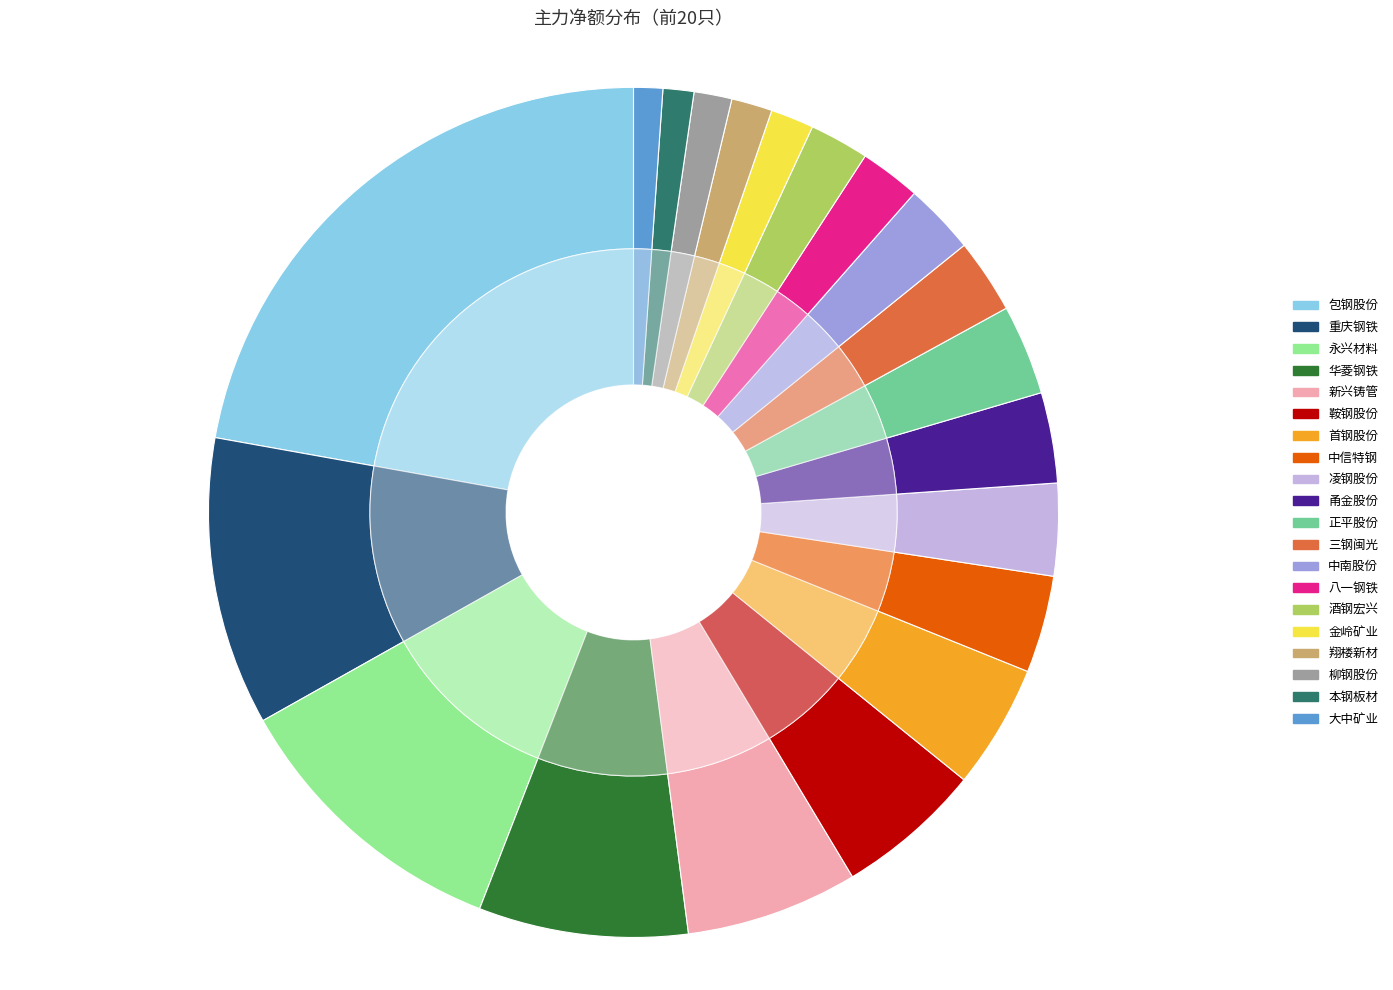

True or false: 正平股份 accounts for 12% of the total.

False